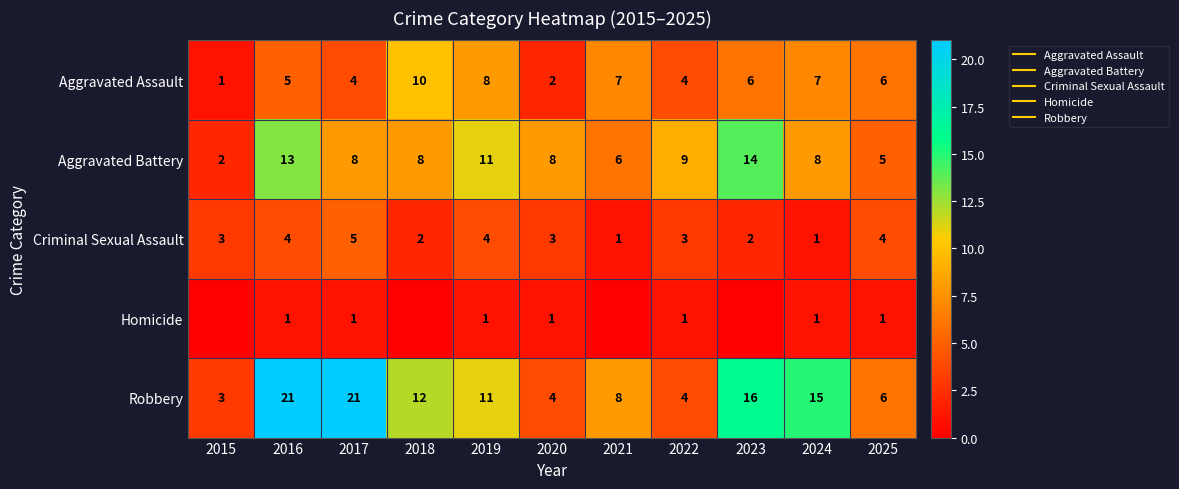

Which series has the largest total across all categories?

Robbery